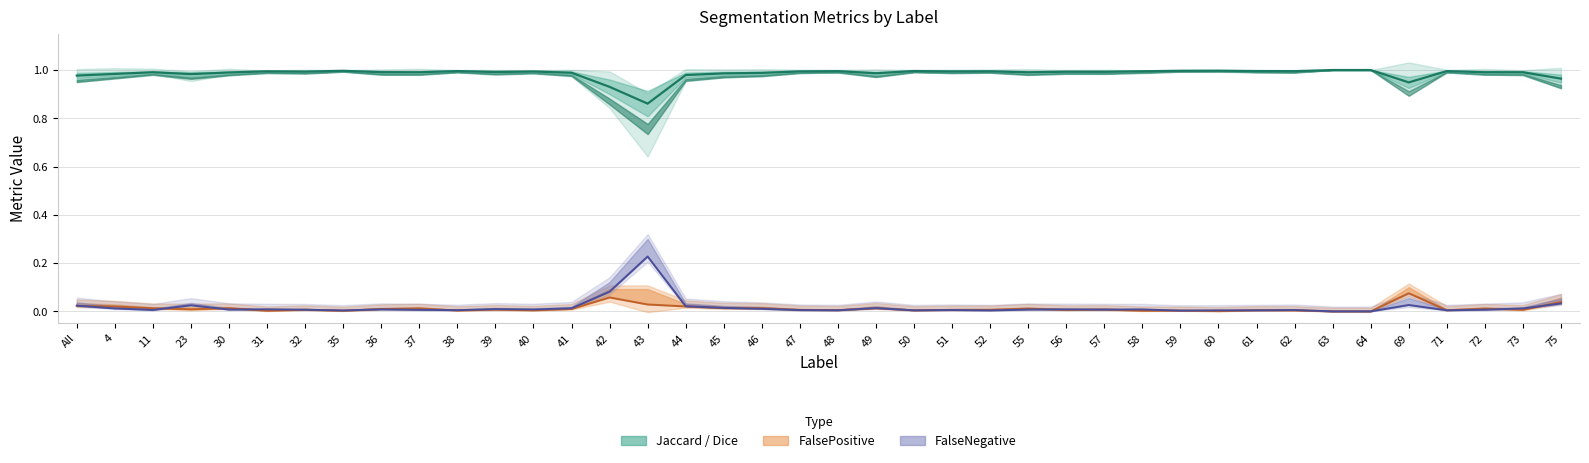

The value of Dice (central line) at 37 is 1.0. True or false?

True